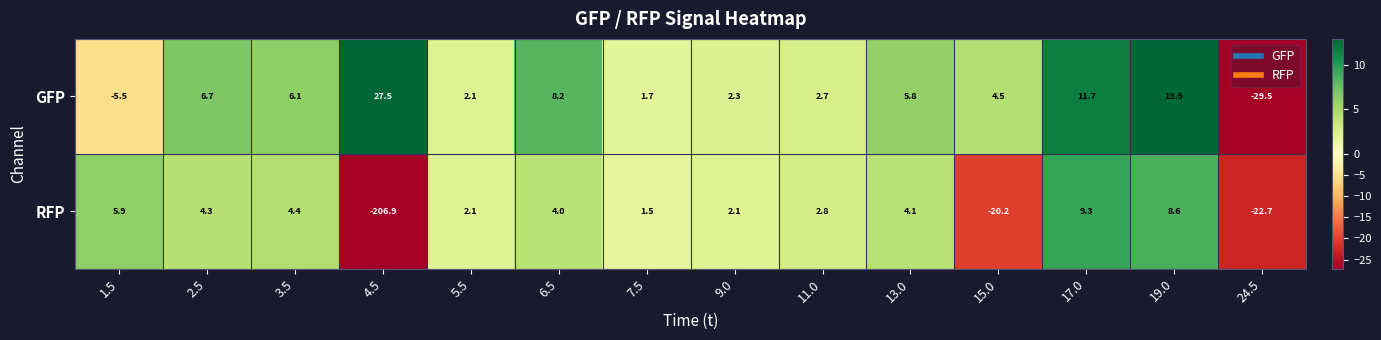

What is the difference between the highest and lowest values at 9.0?

0.2